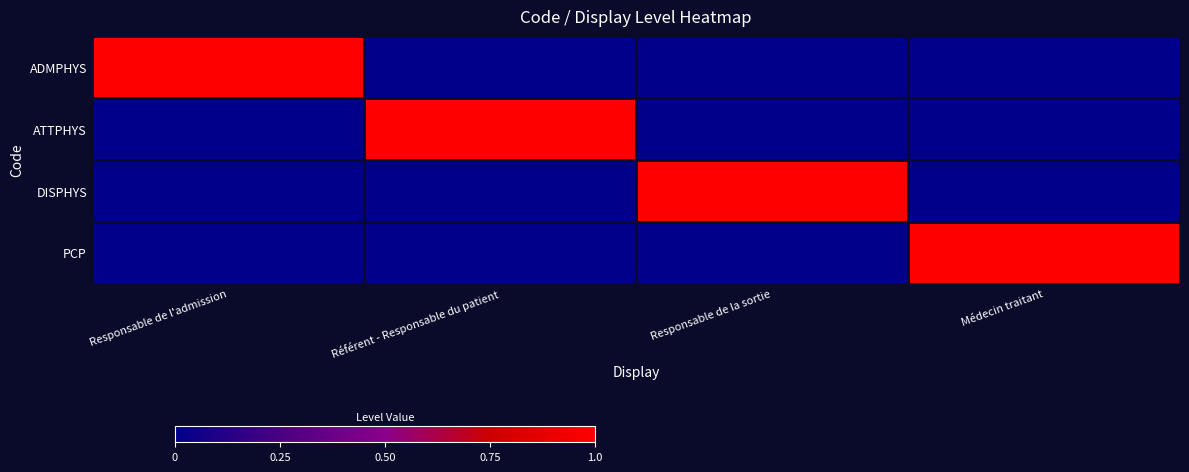

What is the difference between the highest and lowest values at Référent - Responsable du patient?

1